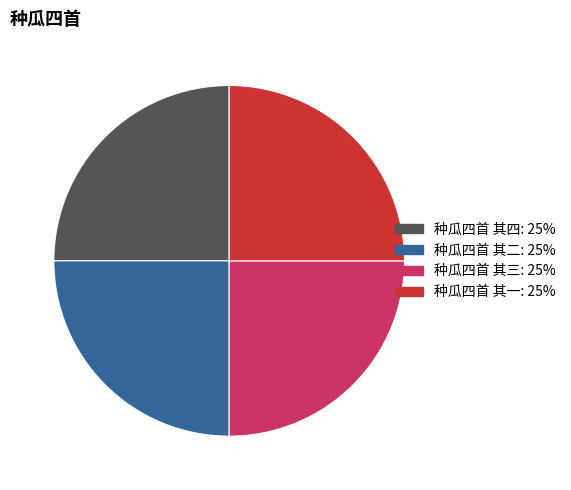

The 种瓜四首 其三: 25% slice represents 30% of the pie. True or false?

False